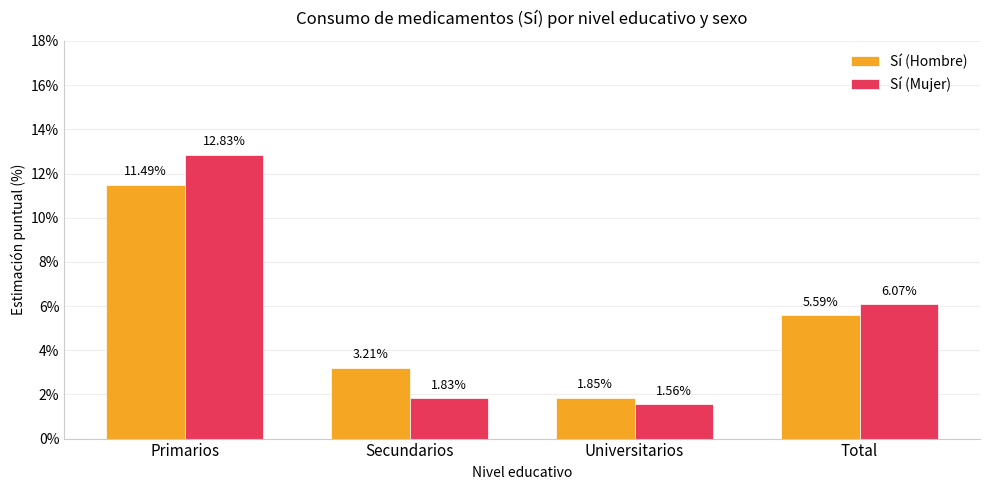

What is the label of the 3rd bar from the left?

Universitarios